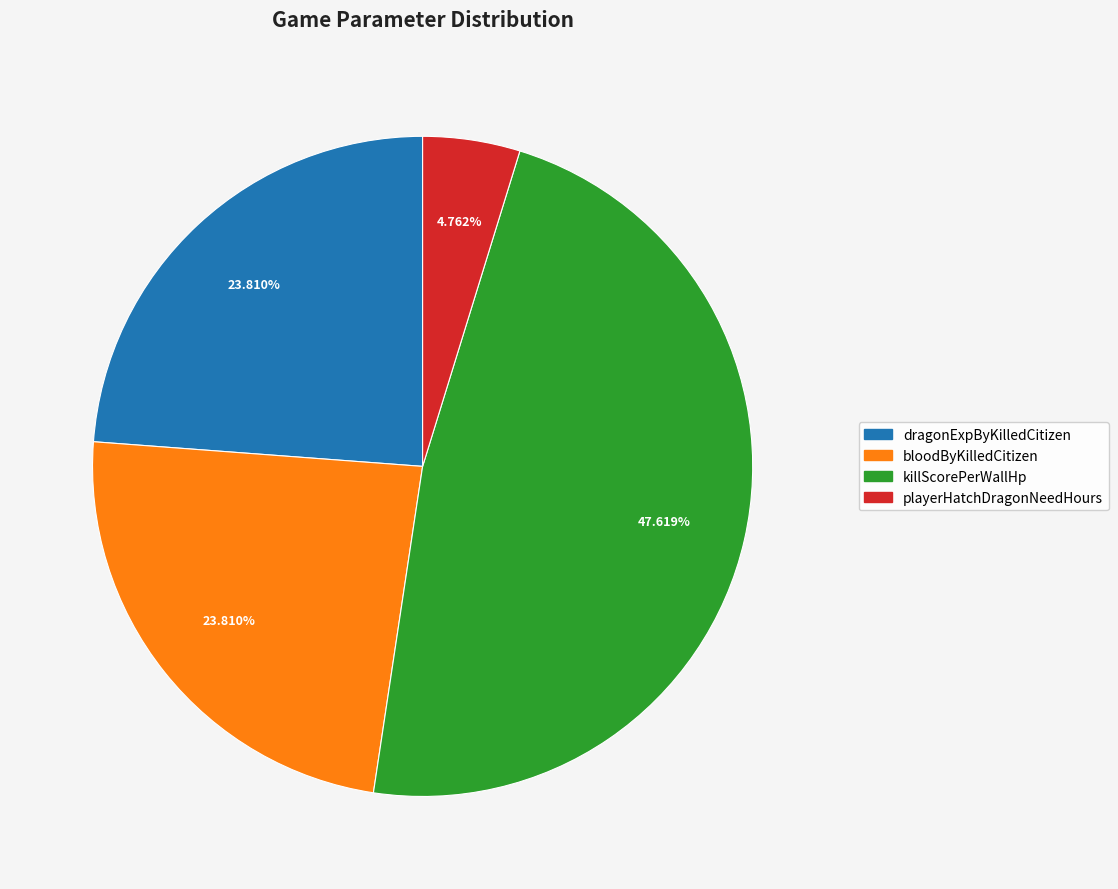

Does any single category account for the majority?

No